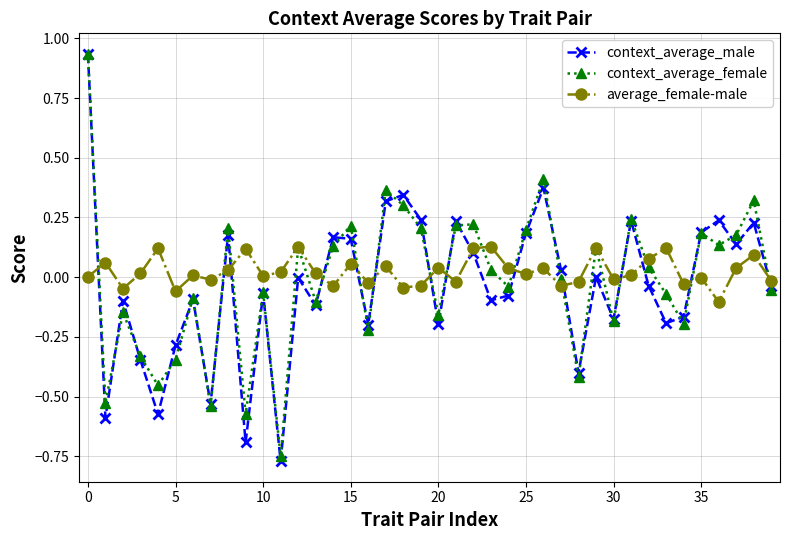

True or false: average_female-male has more than 0 points higher than both neighbors.

True